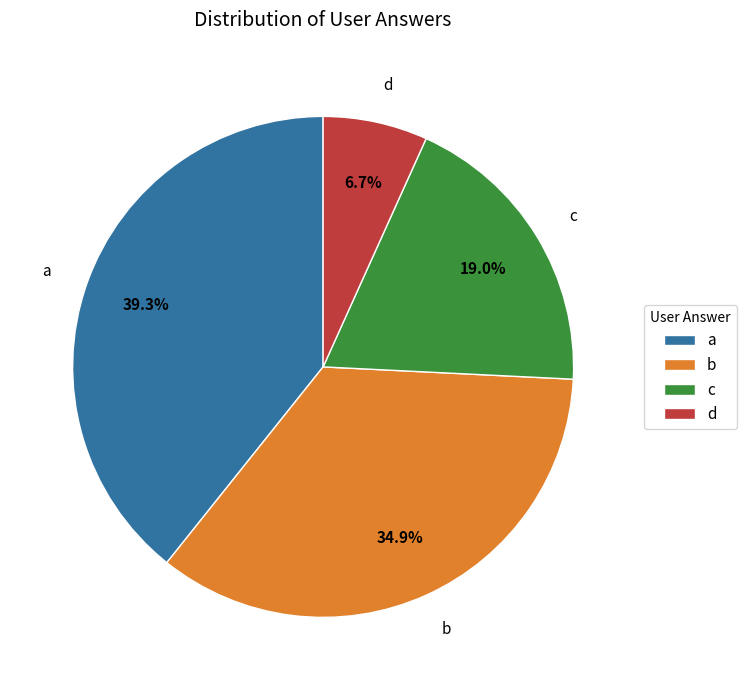

Which slice is the largest?

a